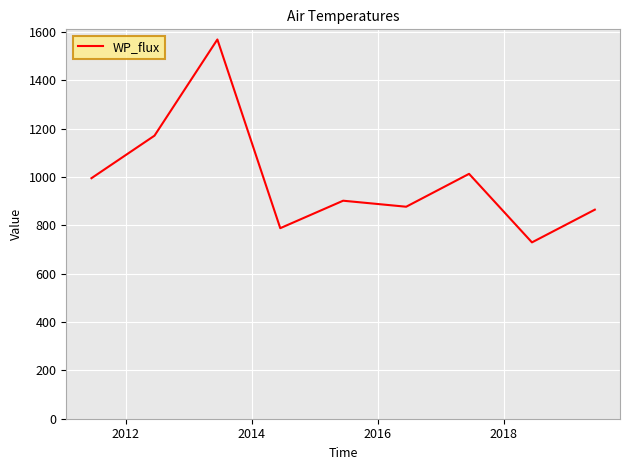

What is the difference between the maximum and minimum values?

839.1